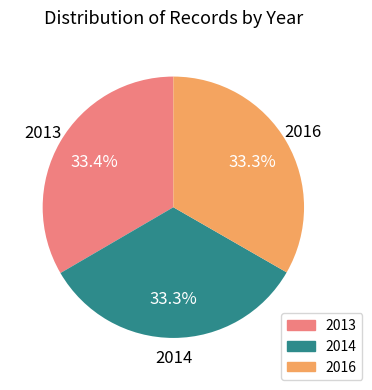

How many slices are in this pie chart?

3